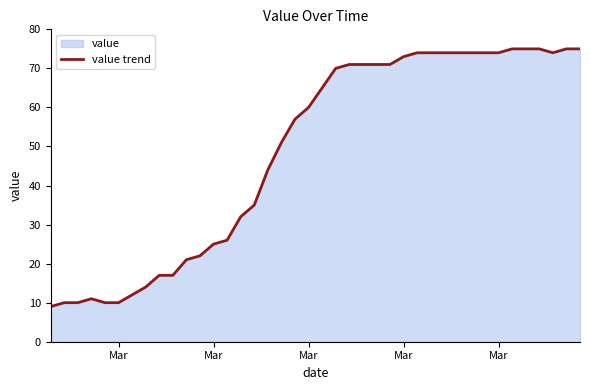

True or false: the data has more than 2 interior local peaks.

False